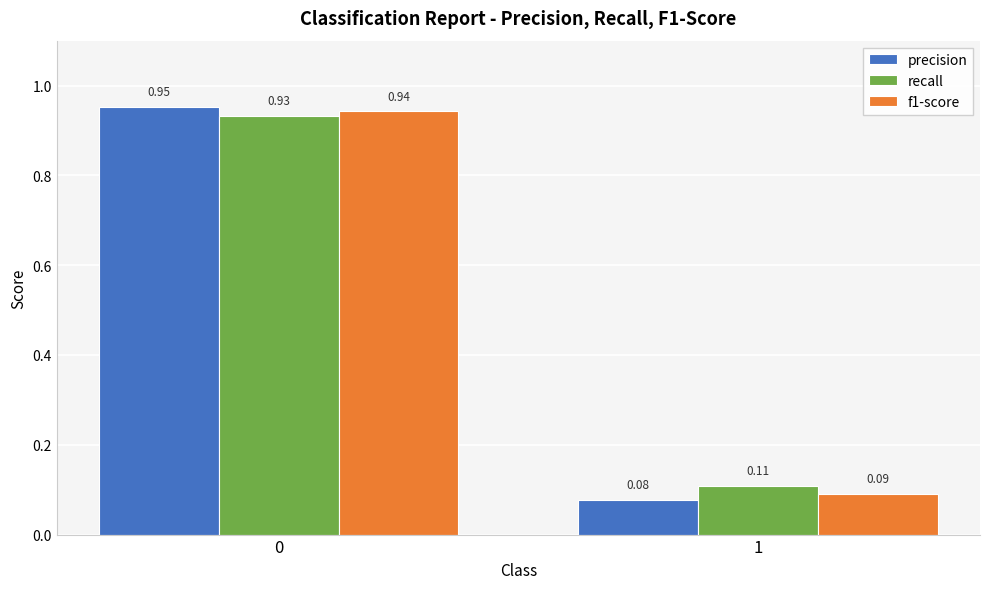

Which series changed the most between 0 and 1?

precision